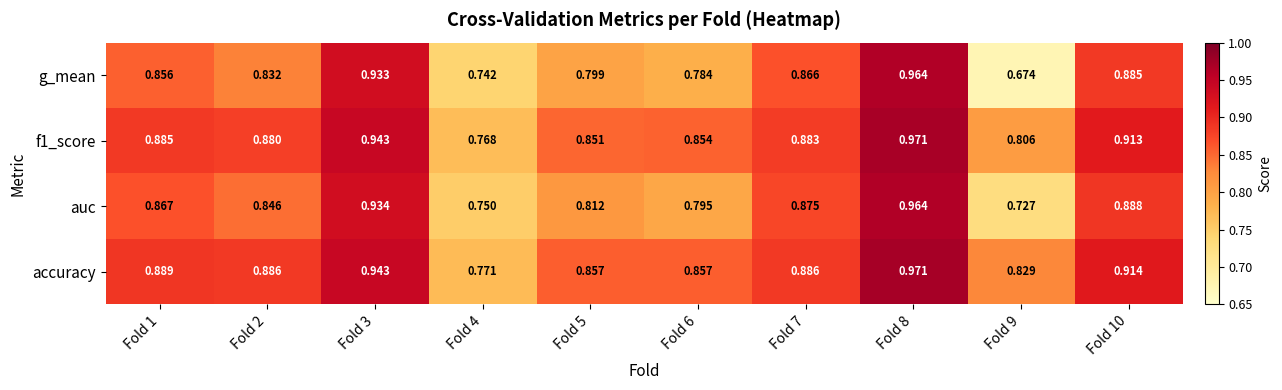

Which series has the largest range (max minus min)?

g_mean